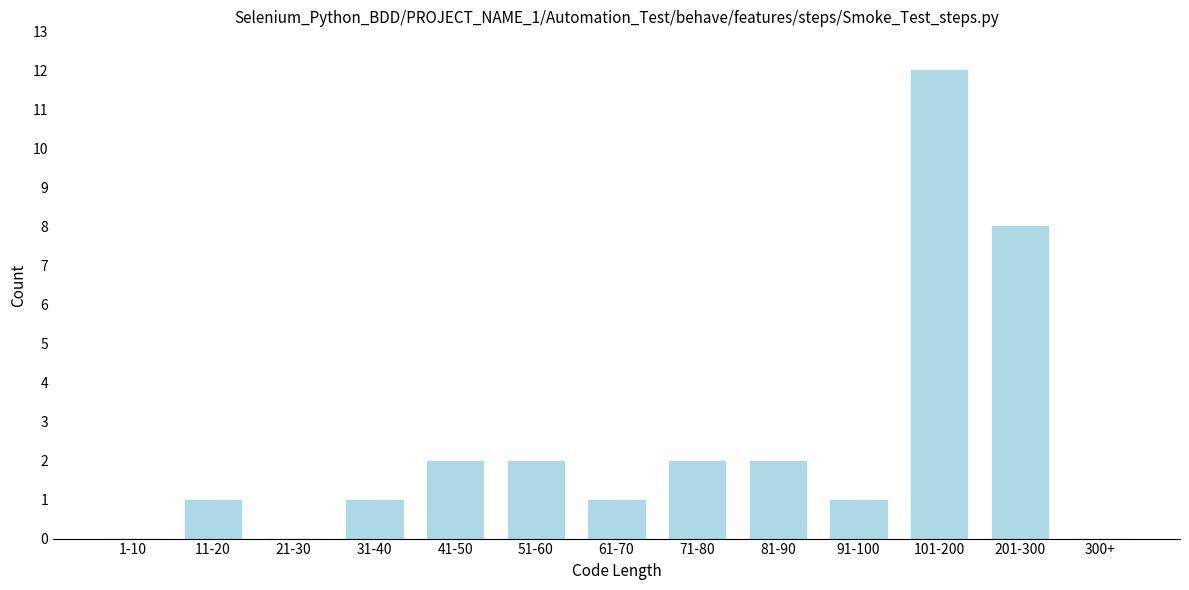

Reading left to right, transcribe all the data shown in this chart.

1-10=0	11-20=1	21-30=0	31-40=1	41-50=2	51-60=2	61-70=1	71-80=2	81-90=2	91-100=1	101-200=12	201-300=8	300+=0